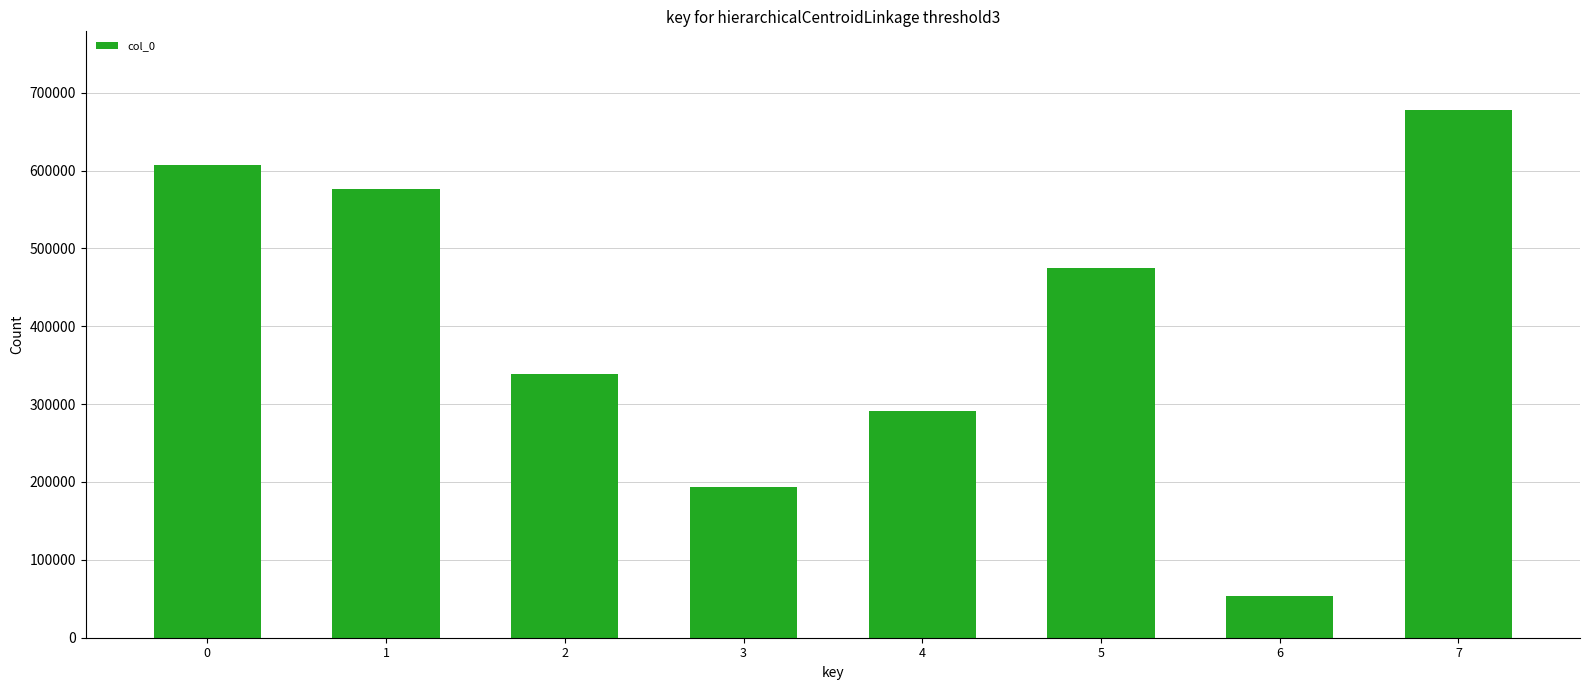

Where is the data nearest to the value 365559?

2